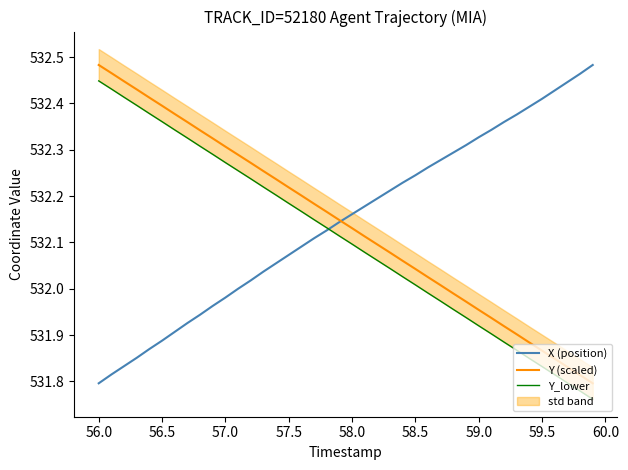

Which category has the lowest value in the X (position) series?

56.0